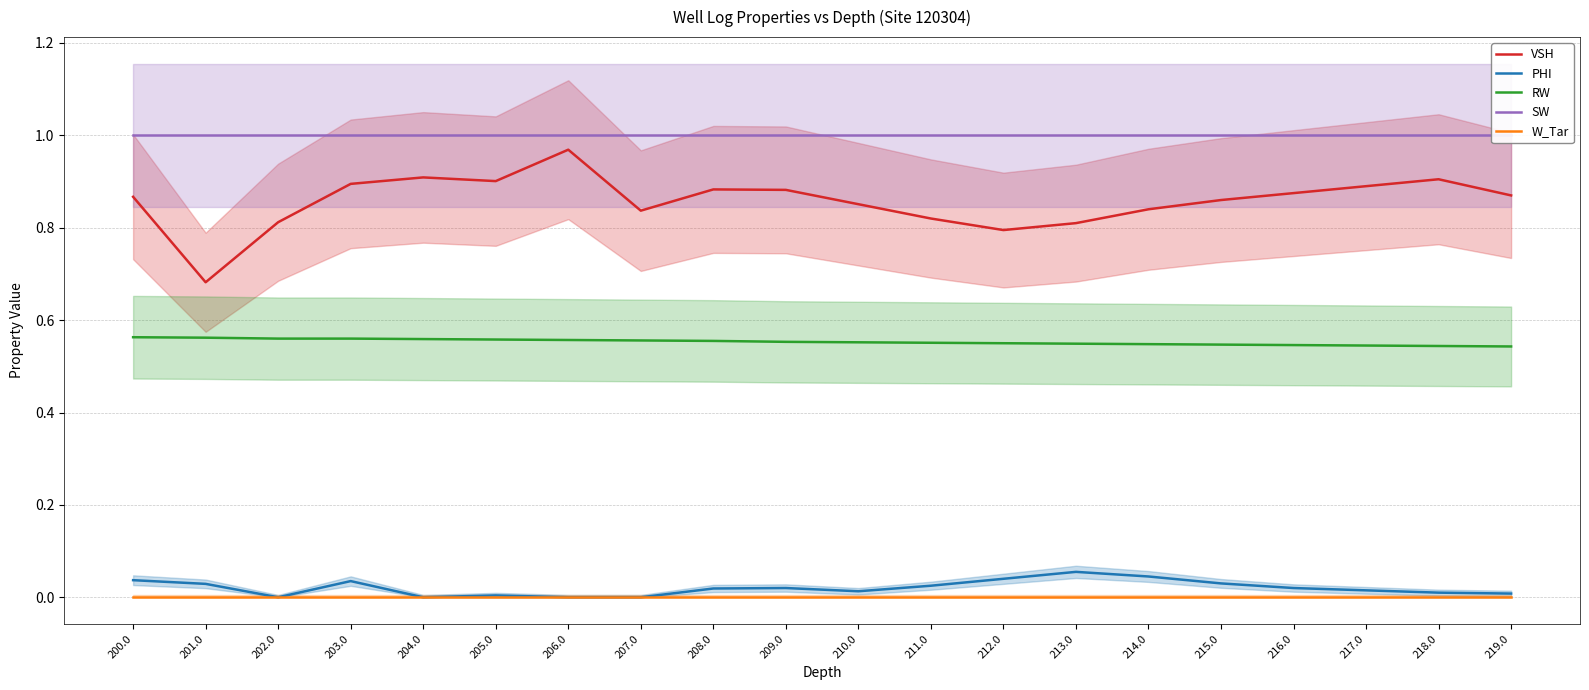

What are all the series names shown in the legend?

VSH, PHI, RW, SW, W_Tar